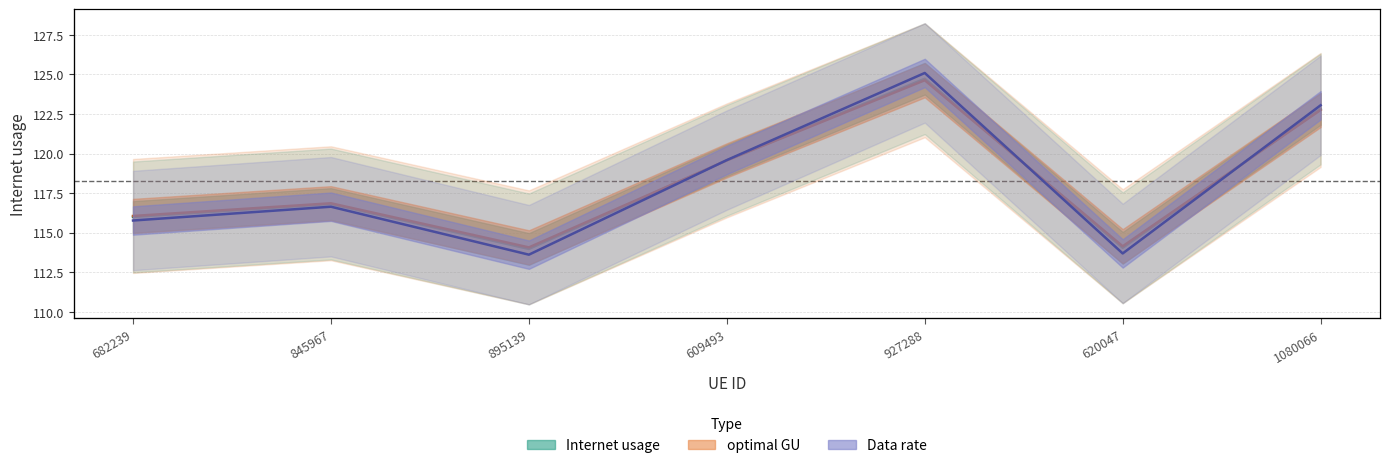

What is the sum of the Data rate values at 845967 and 895139?

230.8